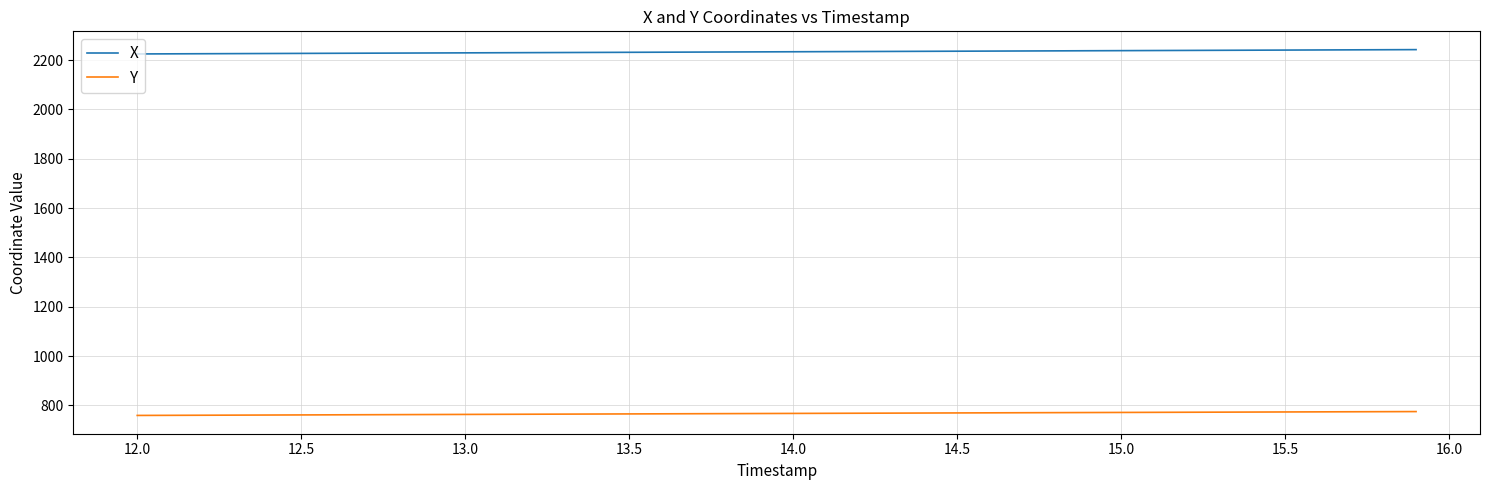

True or false: X and Y cross at least once.

False